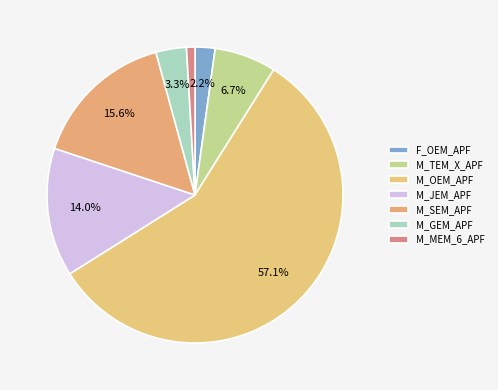

To the nearest percent, what percentage of the pie is M_OEM_APF?

57%